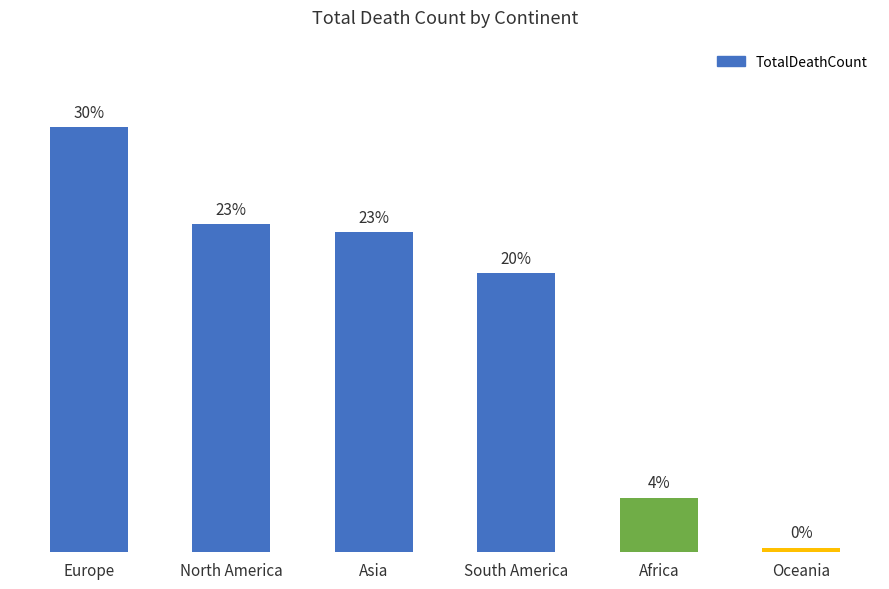

Reading left to right, what are all the values shown in this chart?

Europe=2005770	North America=1549648	Asia=1511408	South America=1318118	Africa=257557	Oceania=22123